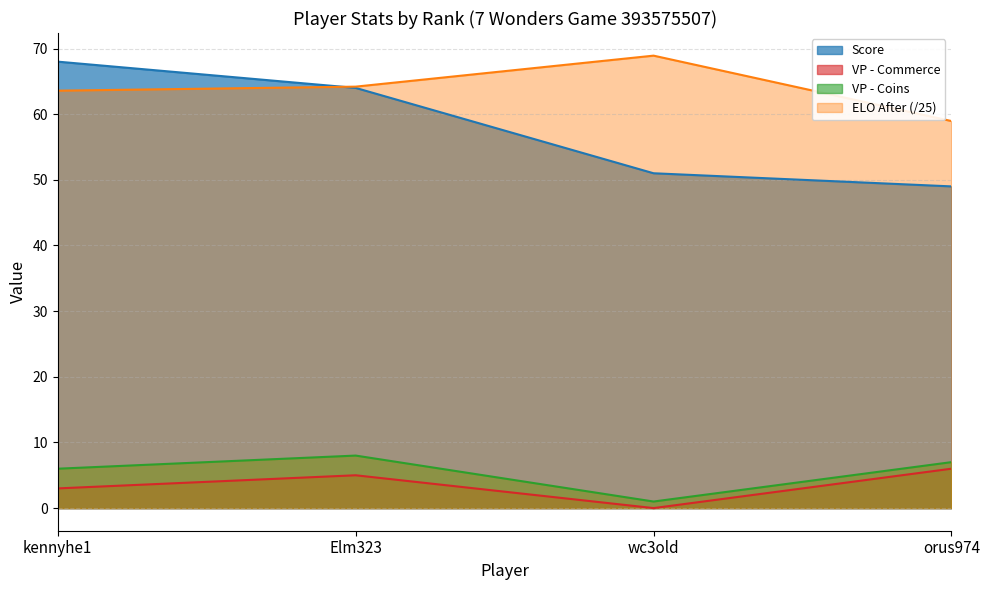

Does the chart have visible grid lines?

Yes